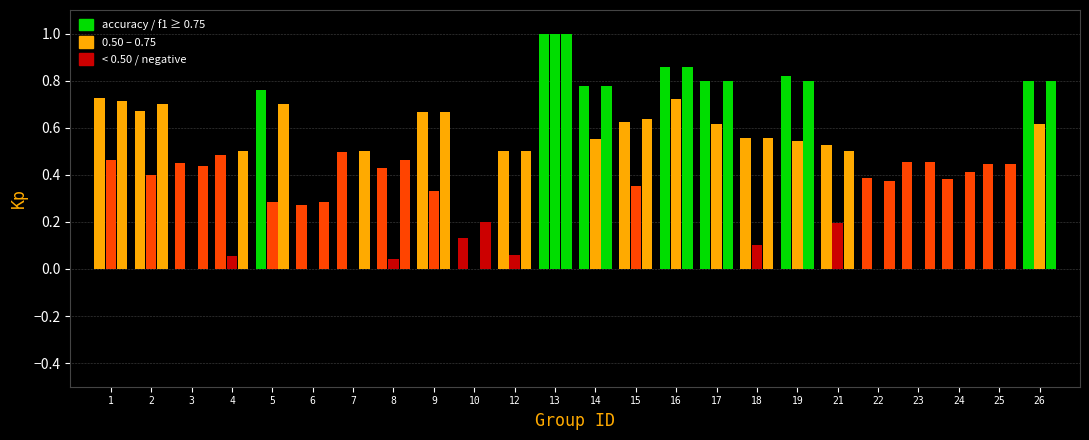

Which series changed the most between 8 and 9?

kappa